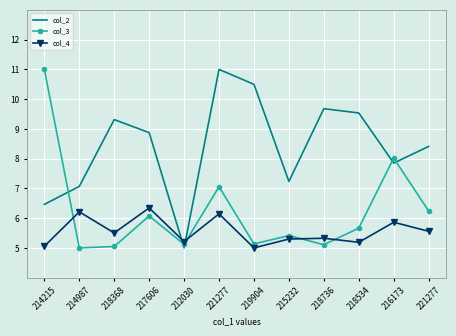

After their last crossing, which series has the higher values: col_3 or col_2?

col_2